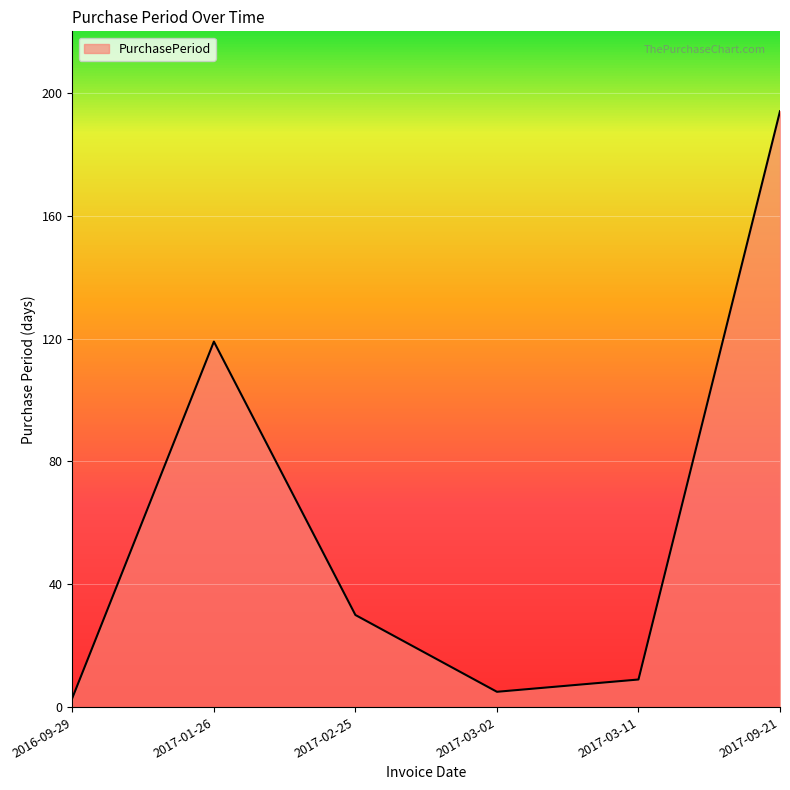

Does the chart display data point markers on the line(s)?

No